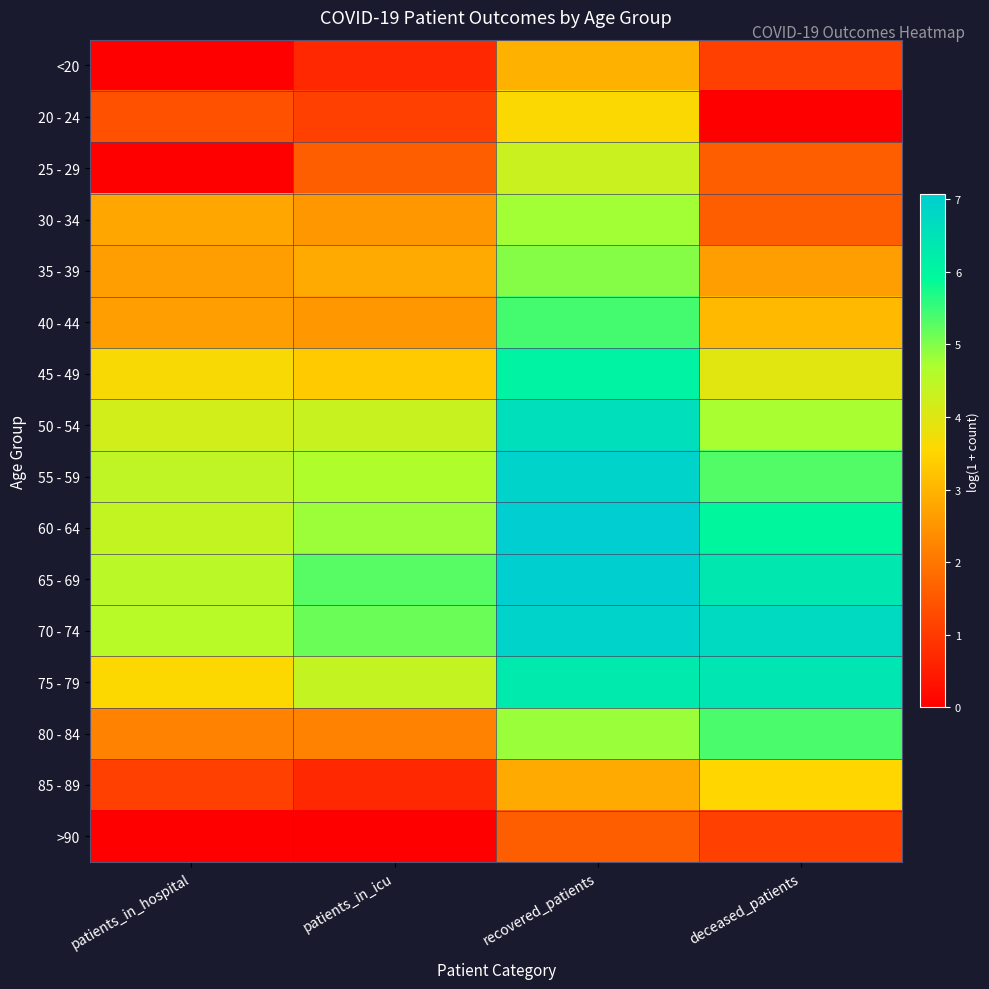

What is the spread (max minus min) of values at deceased_patients?

6.7